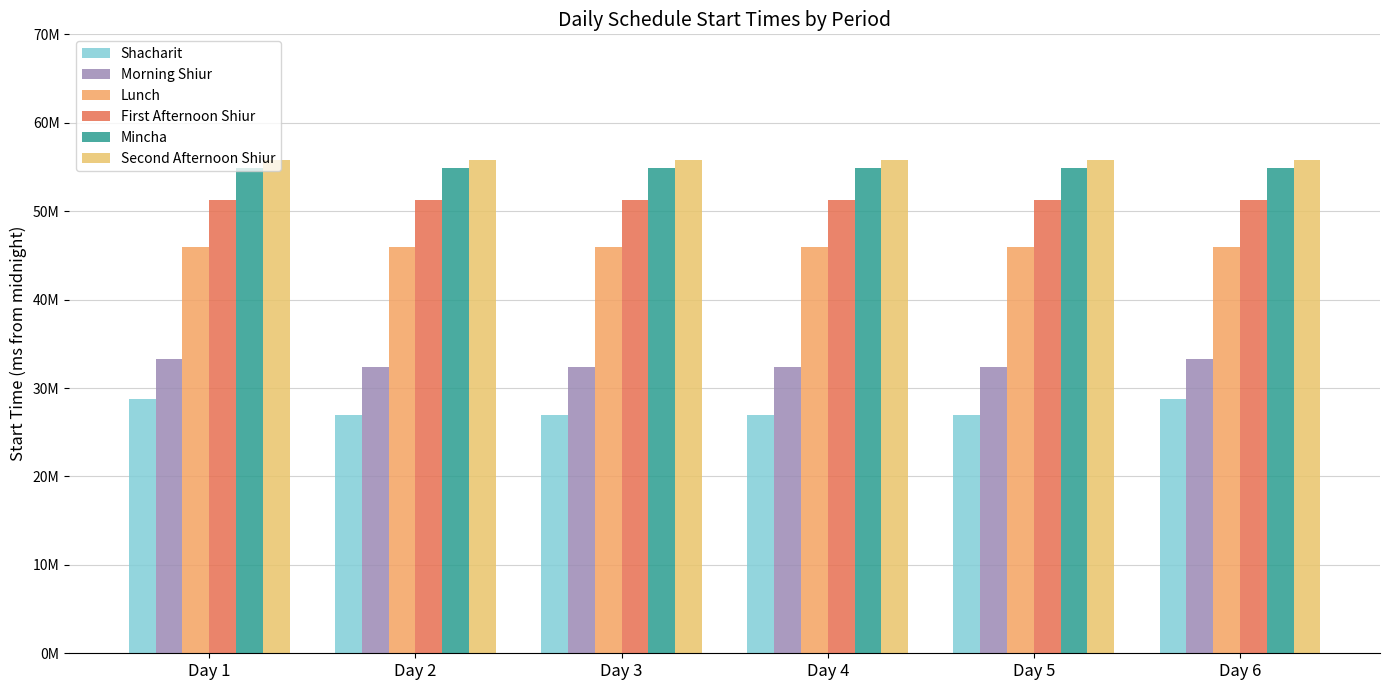

Are the bars grouped side by side (vs. stacked)?

Yes